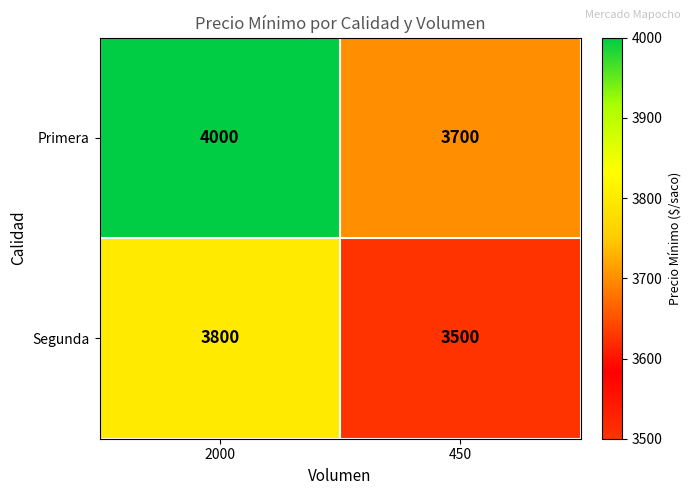

Read the Segunda value at 450.

3500